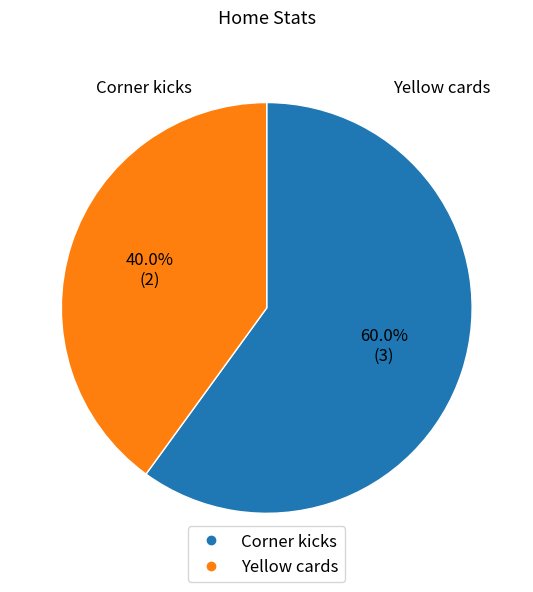

How many segments does this pie chart have?

2